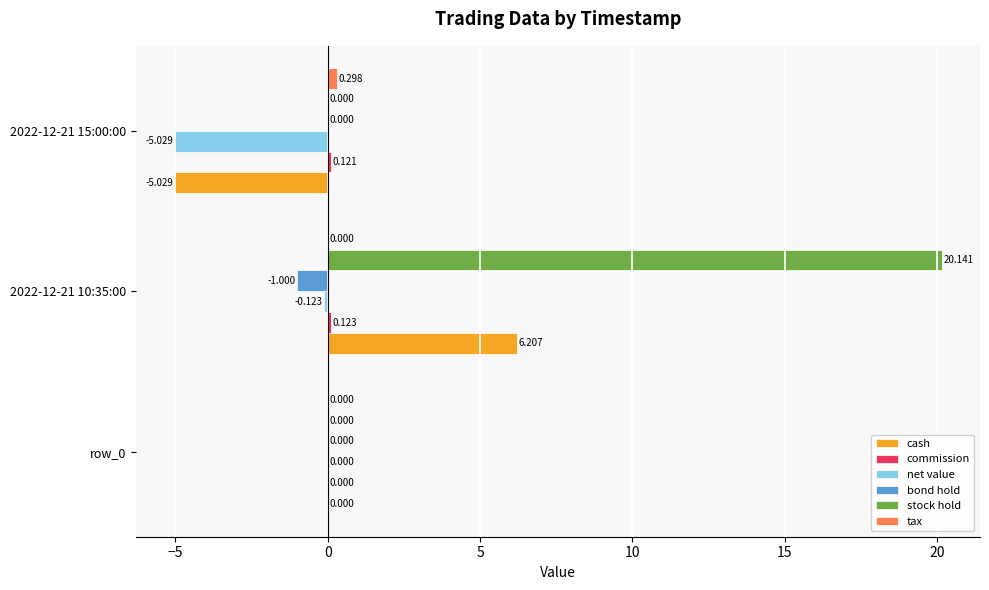

Which series has the largest total across all categories?

stock hold